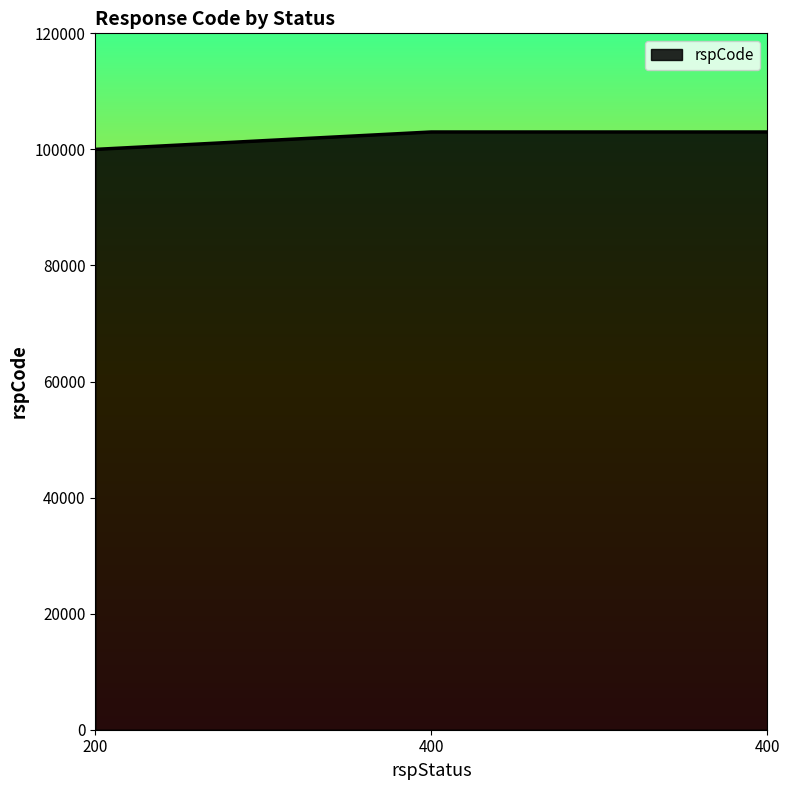

Rank the categories by value from highest to lowest.

400, 400, 200